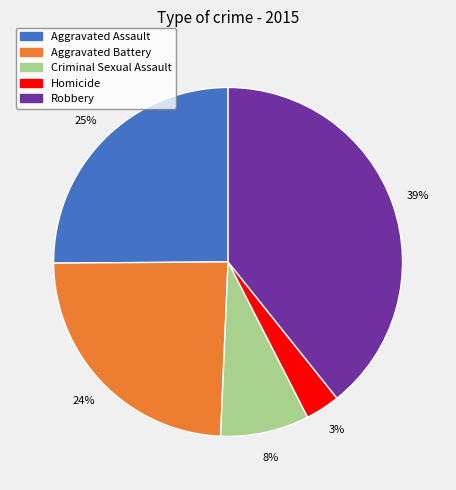

To the nearest percent, what is the combined percentage of Homicide and Robbery?

42%